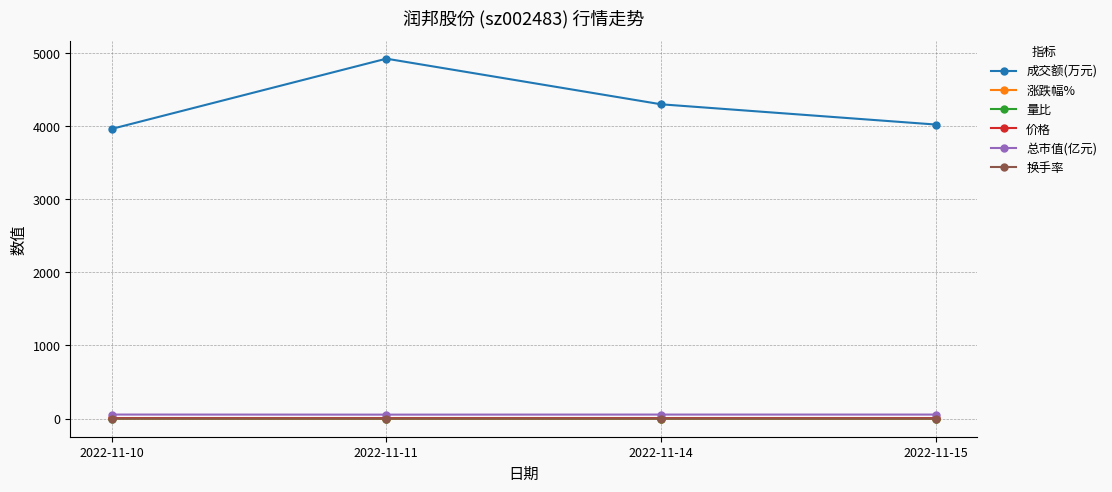

Does the chart display data point markers on the line(s)?

Yes